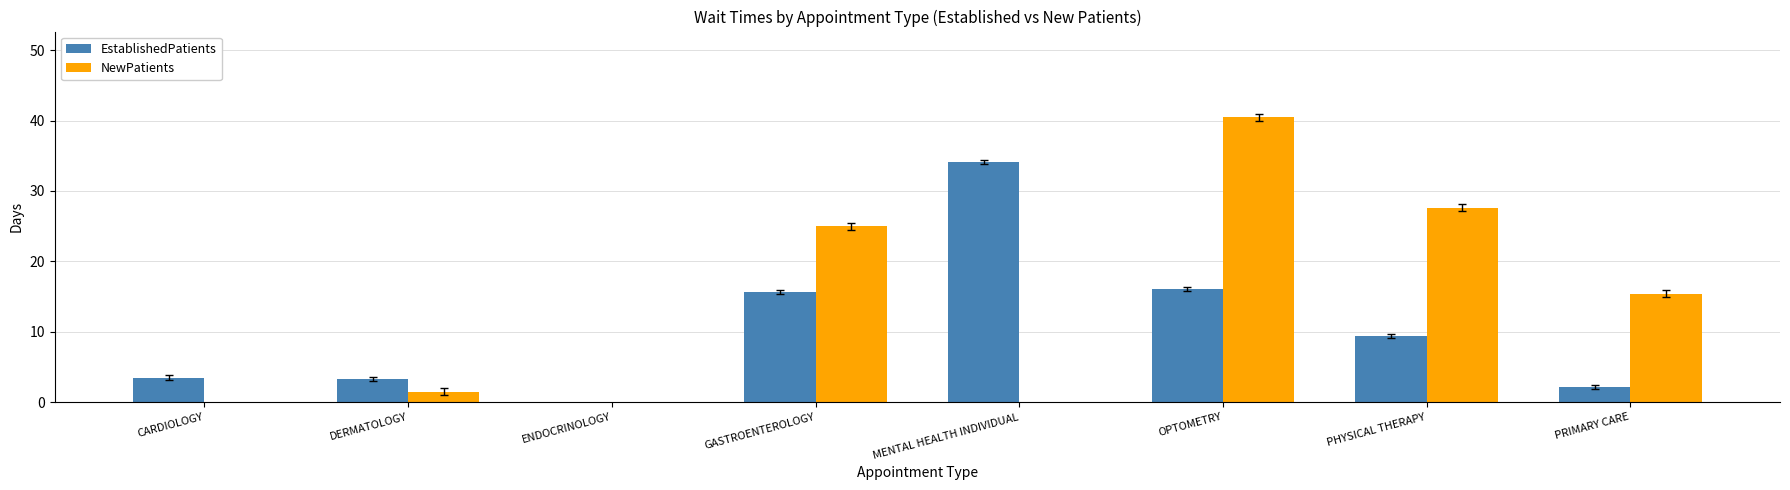

What is the highest value of the NewPatients series?

40.5